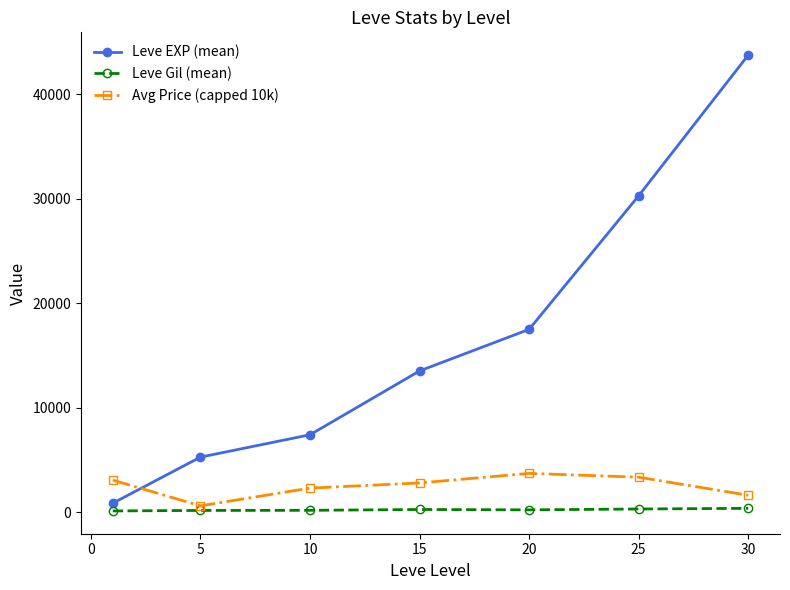

Which series has the widest spread of values?

Leve EXP (mean)